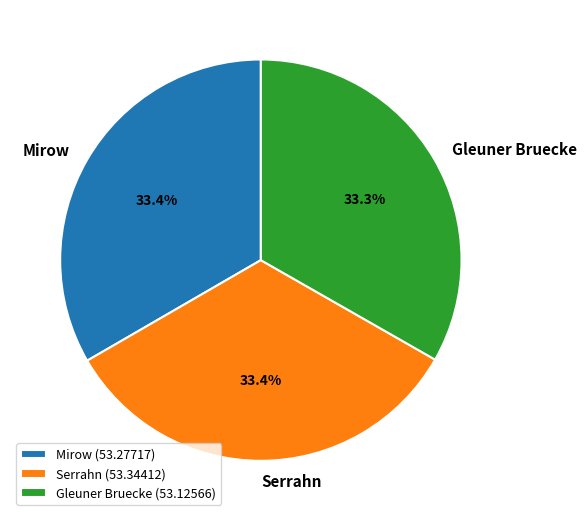

To the nearest percent, what percentage of the pie is Gleuner Bruecke?

33%